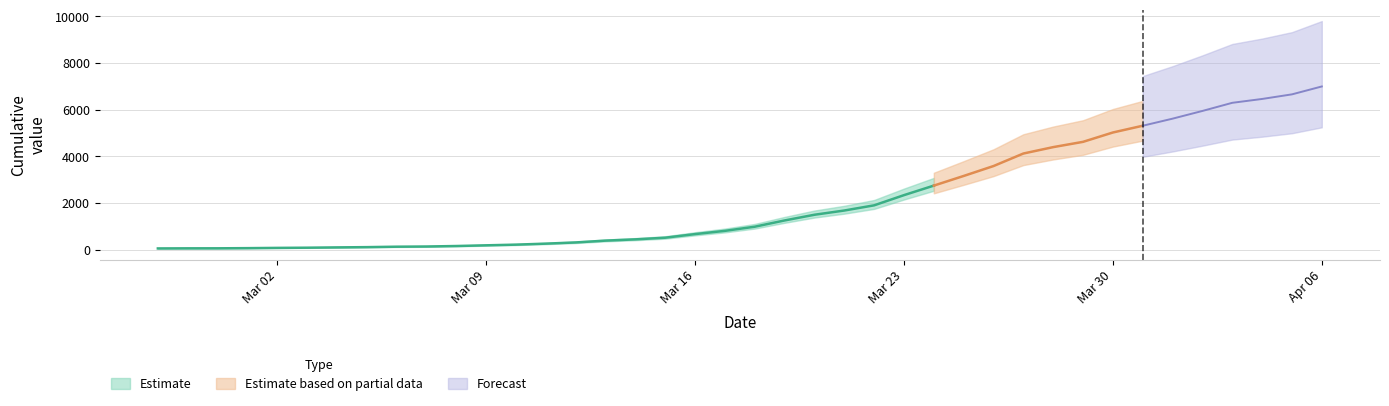

Between 2020-03-25 and 2020-03-18, which is larger?

2020-03-25